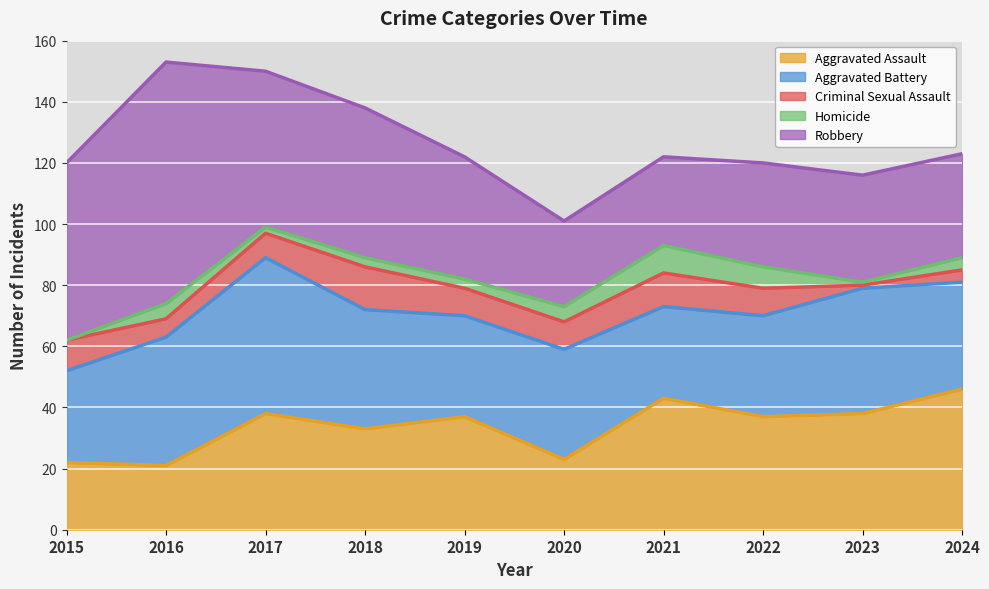

True or false: Homicide has a value of 9 at 2021.

True